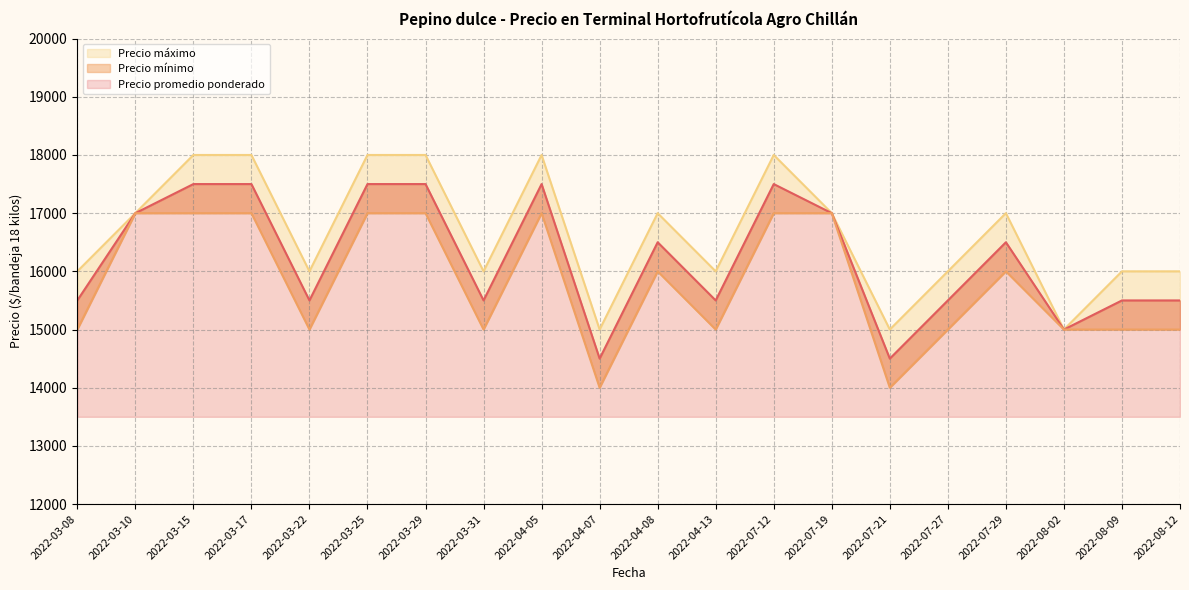

How many interior local peaks does the Precio mínimo series have?

3